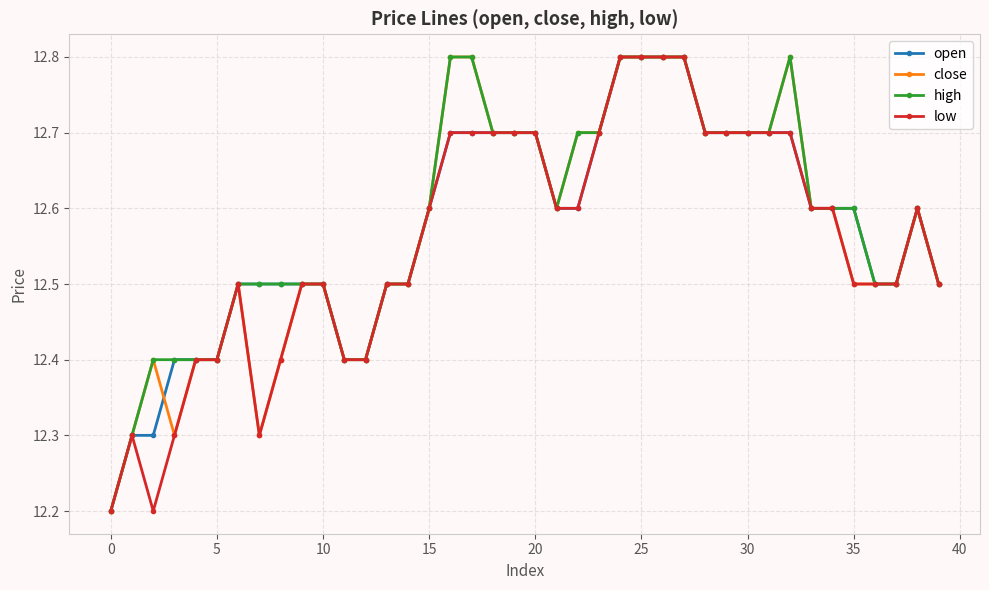

What is the highest value of the high series?

12.8